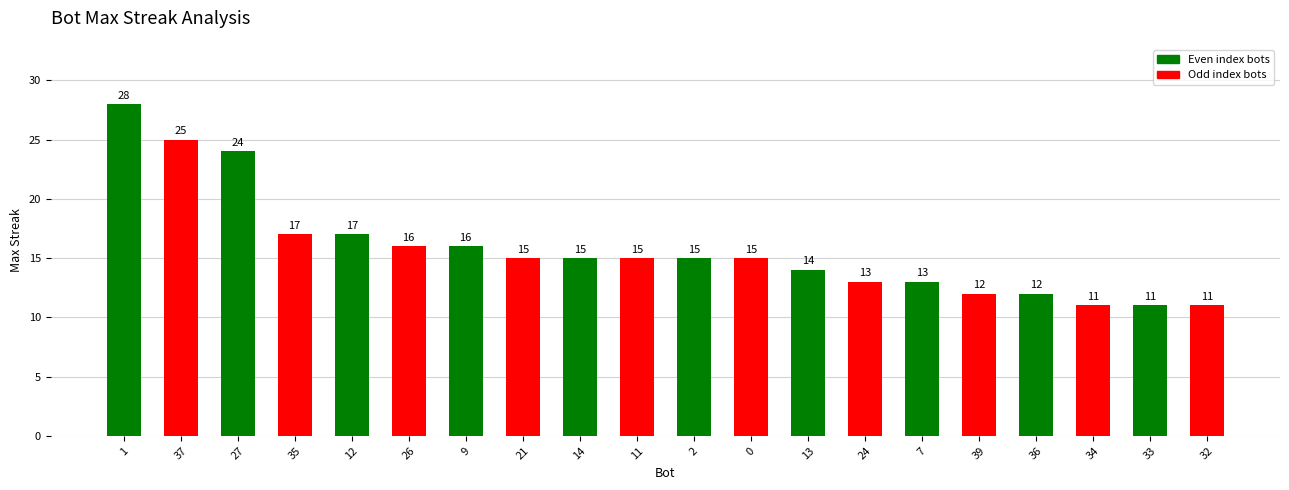

What is the ratio of the value at 35 to the value at 33?

1.5